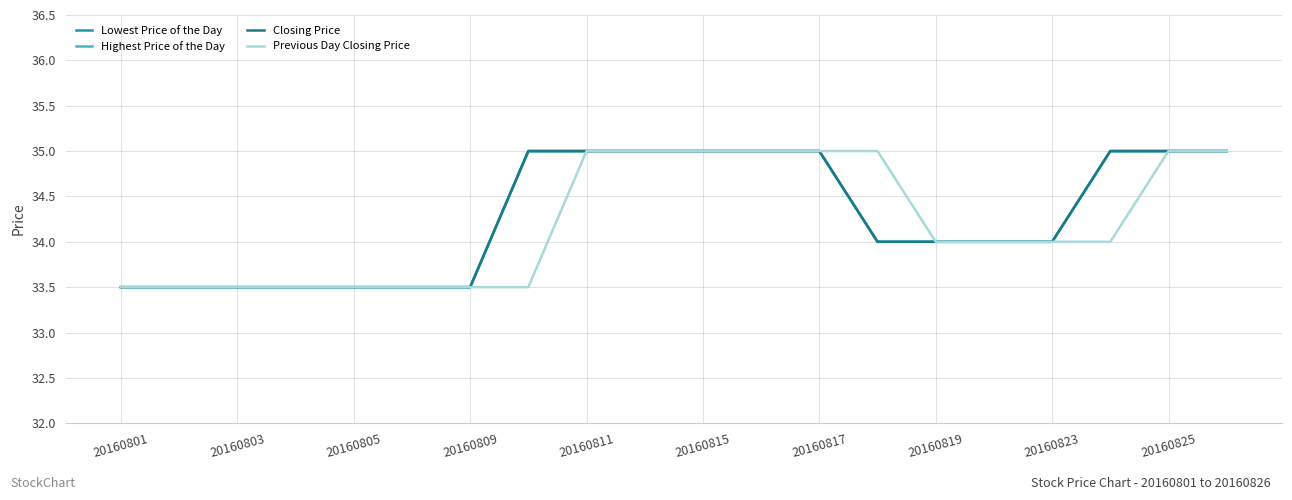

Is this an area chart (filled region under the line)?

No